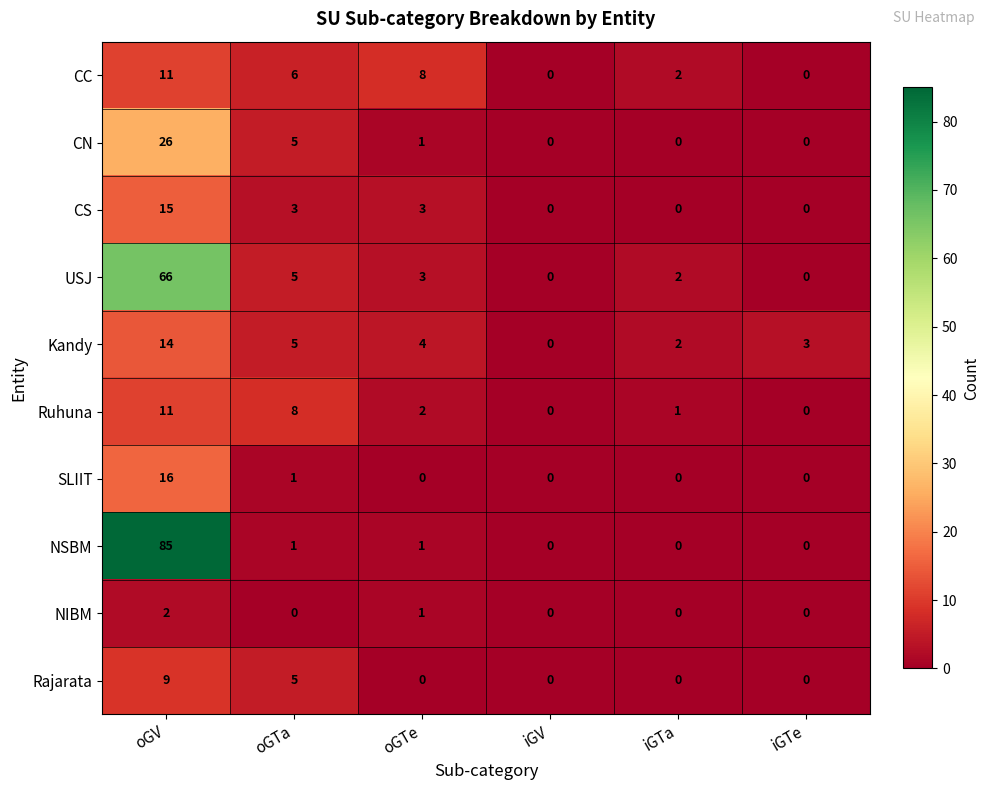

Which series has the largest total across all categories?

NSBM